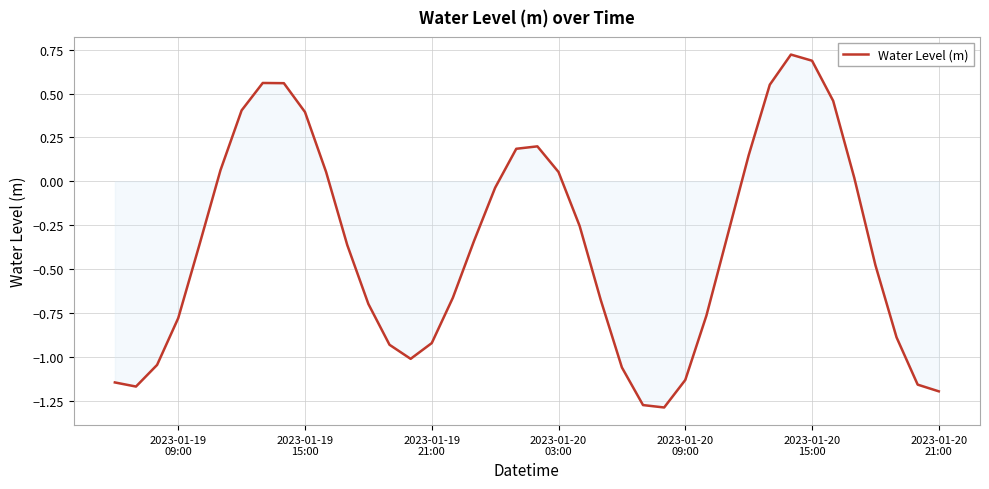

Does the chart have visible grid lines?

Yes